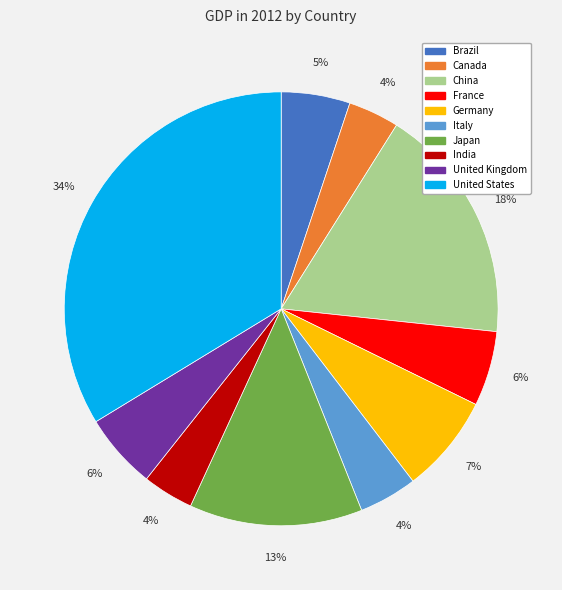

Is there a majority slice in this chart?

No